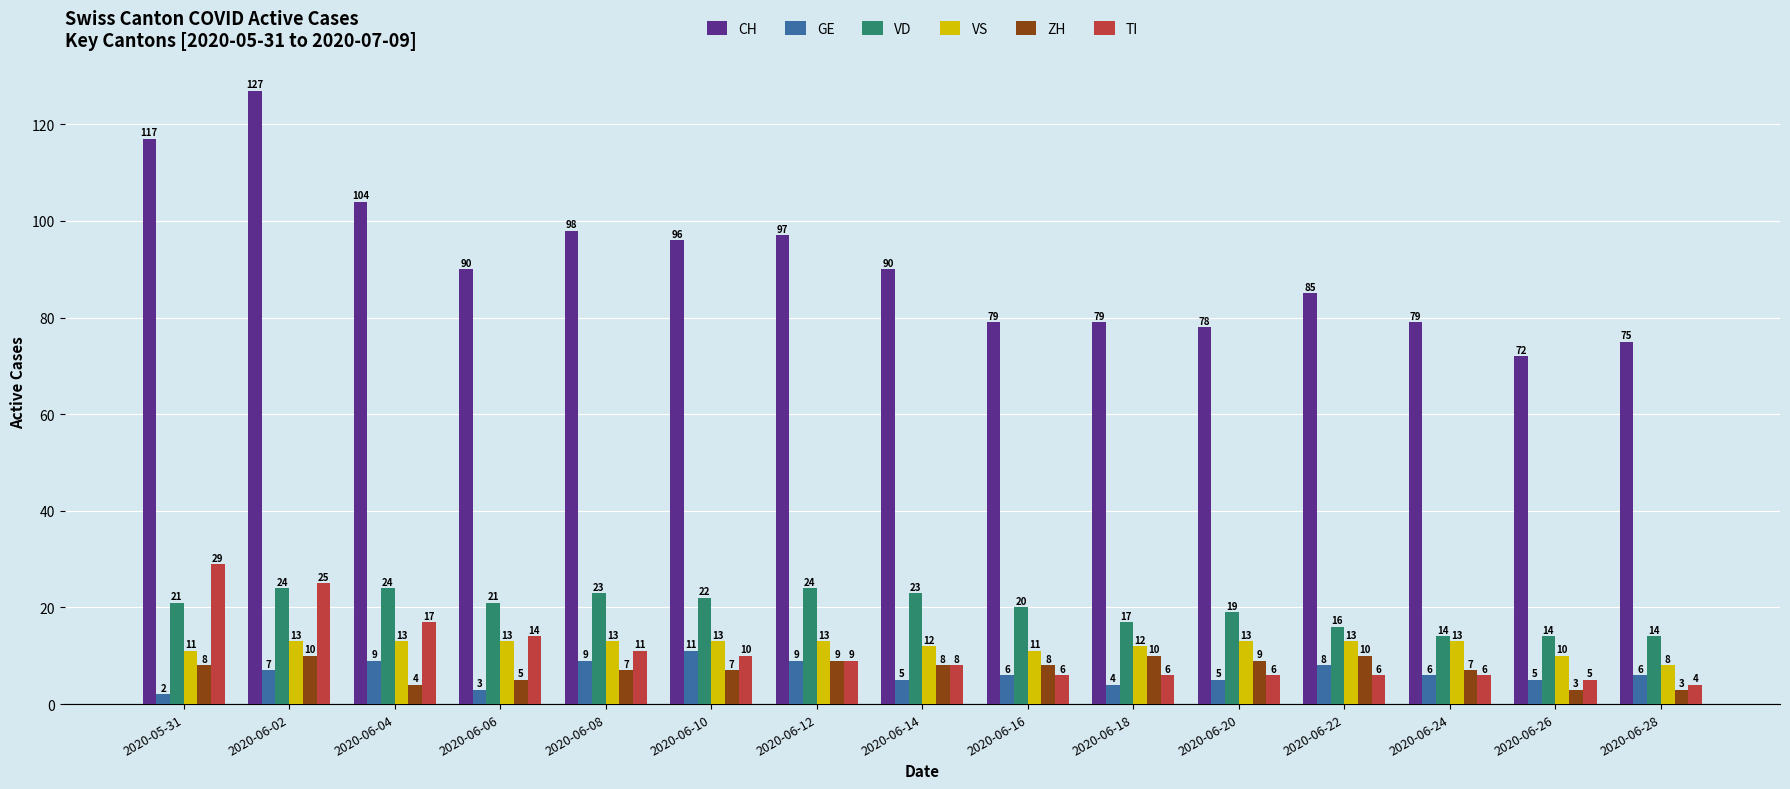

How many values in the CH series are below 90?

7